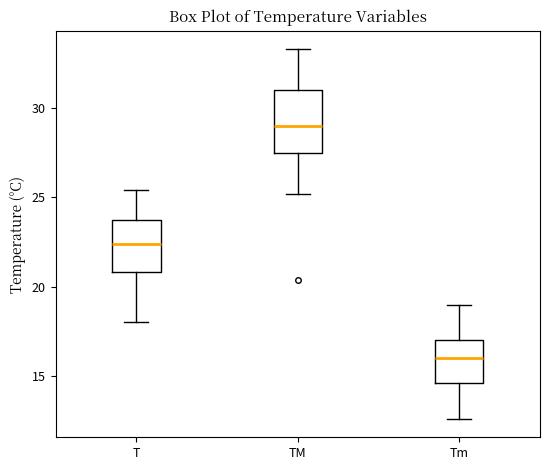

Which box has the highest median line?

TM